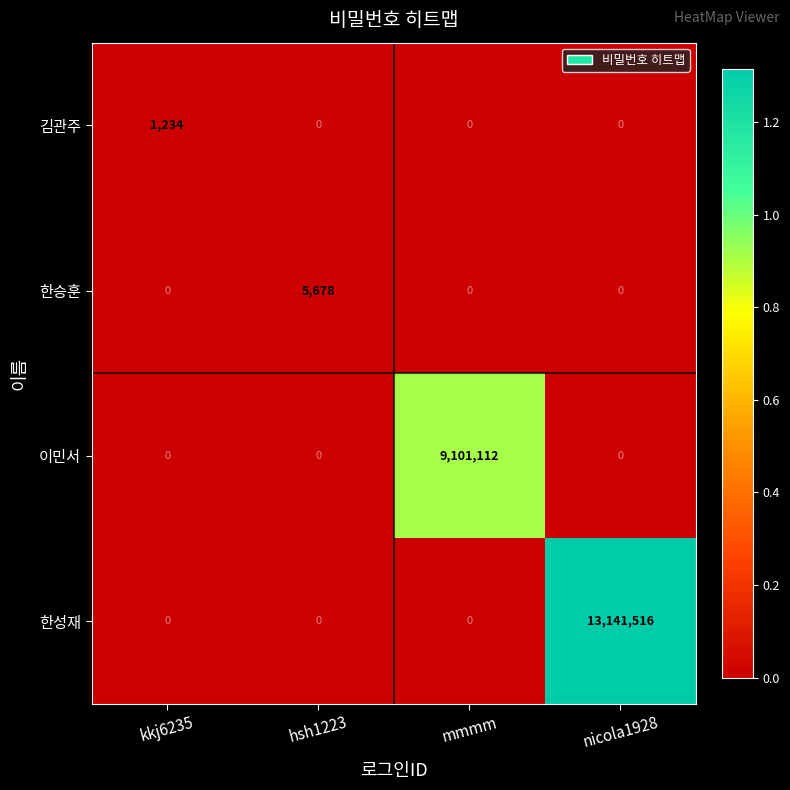

Reading left to right, list all the values displayed in this chart.

김관주: 1234	0	0	0
한승훈: 0	5678	0	0
이민서: 0	0	9101112	0
한성재: 0	0	0	13141516